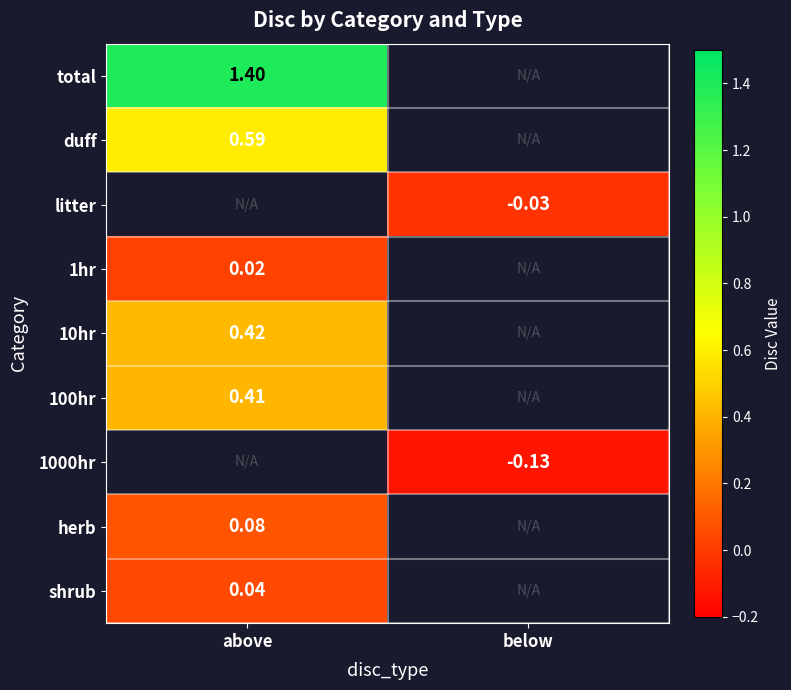

At which category does the chart reach its minimum across all series?

below